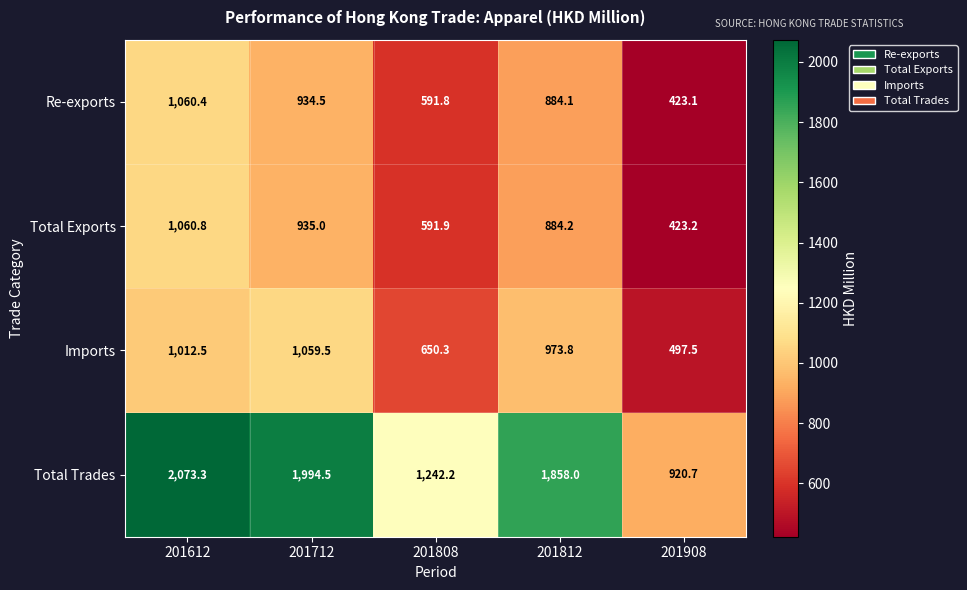

How many data points in Imports are less than 973?

2